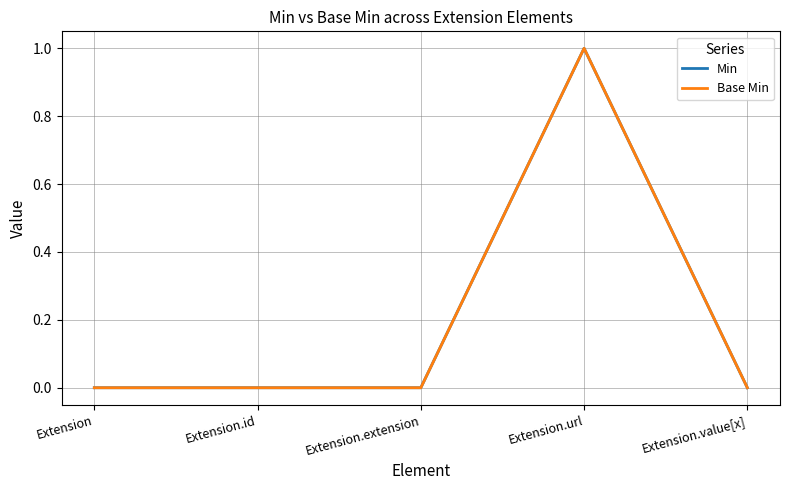

Is this an area chart (filled region under the line)?

No